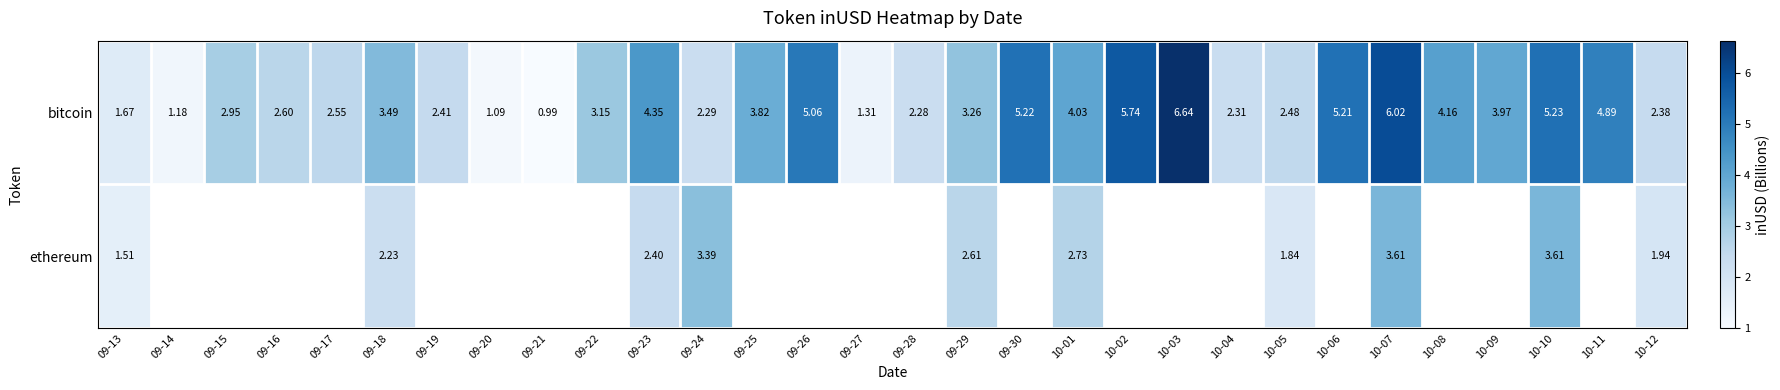

How many series are shown in this chart?

2